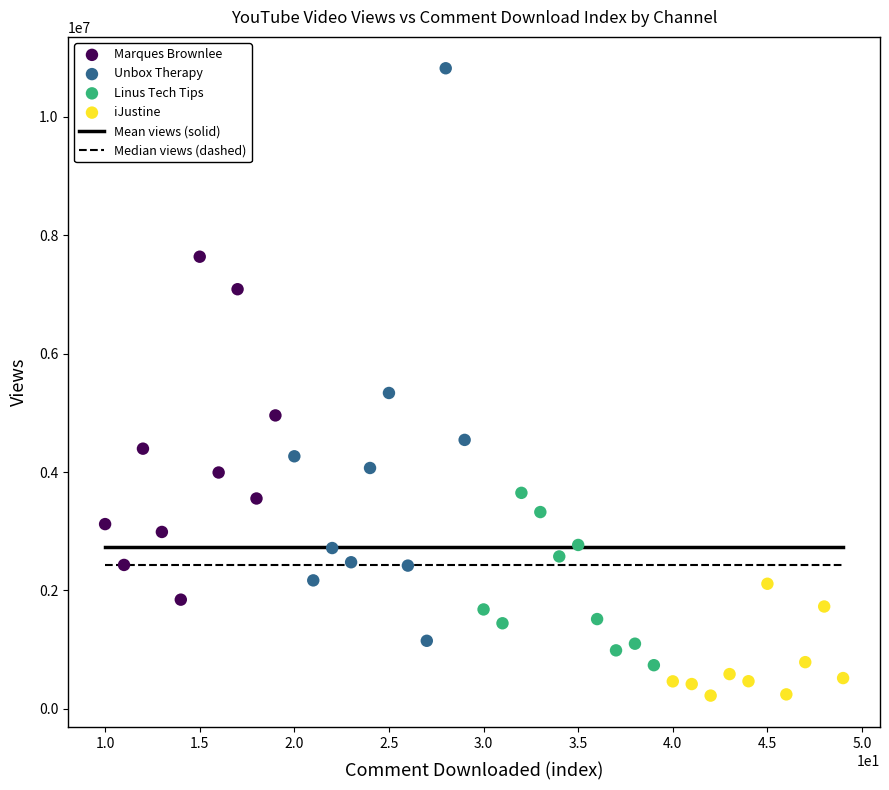

Which series reaches the minimum Y coordinate?

iJustine